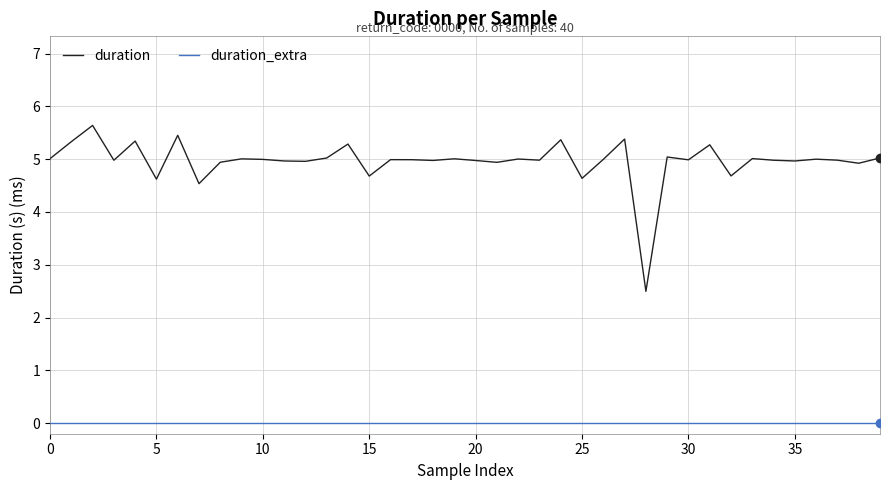

True or false: duration_extra and duration intersect in this chart.

False